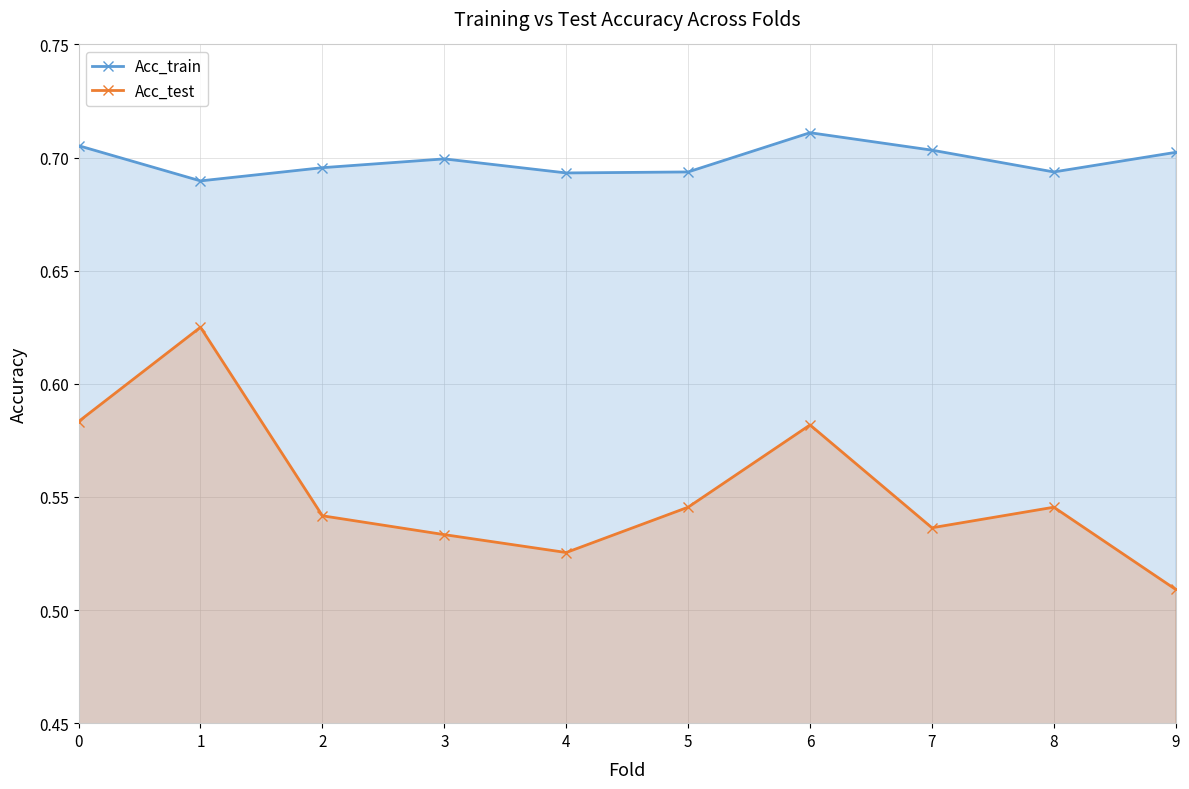

True or false: Acc_test and Acc_train cross at least once.

False